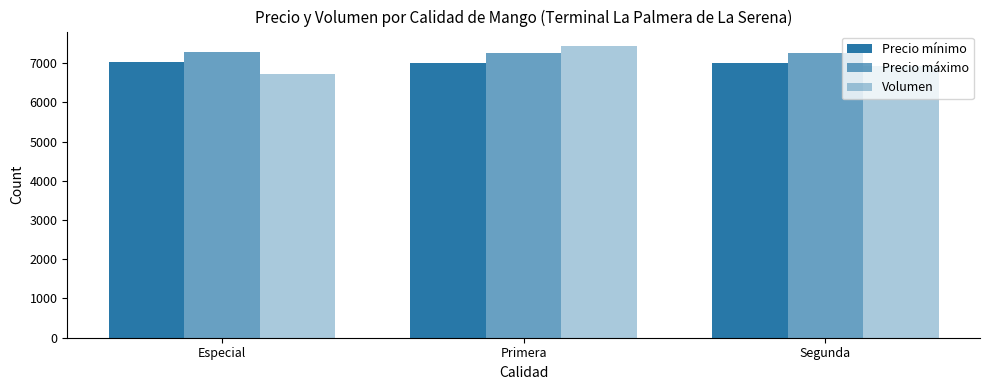

Reading left to right, extract all data points from this chart.

Precio mínimo: 7035	7000	7000
Precio máximo: 7285	7250	7250
Volumen: 6732	7432	6932